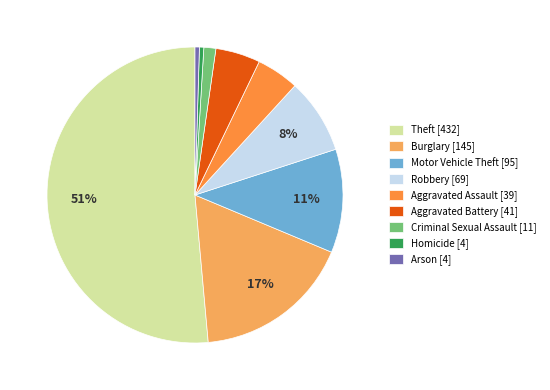

How many slices are in this pie chart?

9